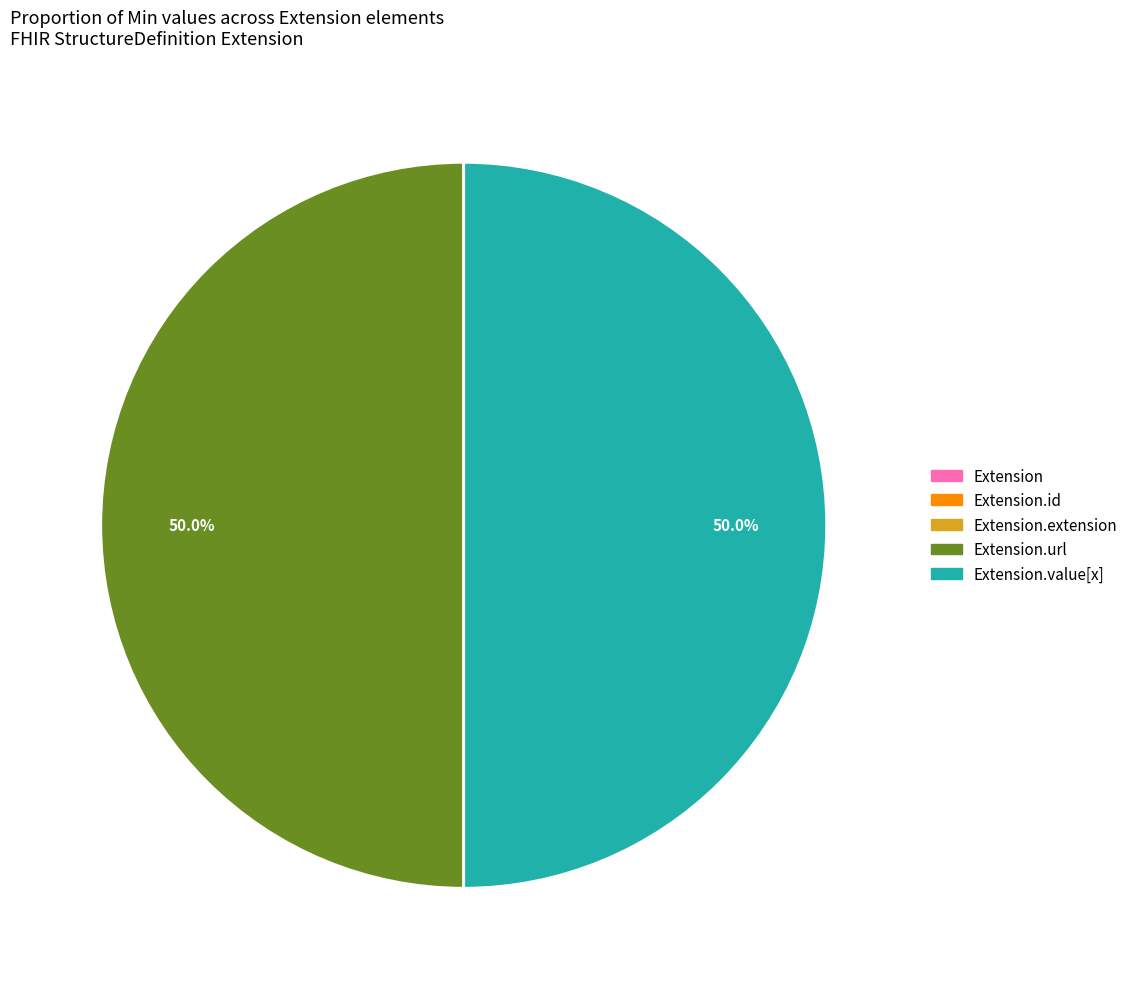

To the nearest percent, what is the difference between the Extension.url and Extension.extension slice percentages?

50%